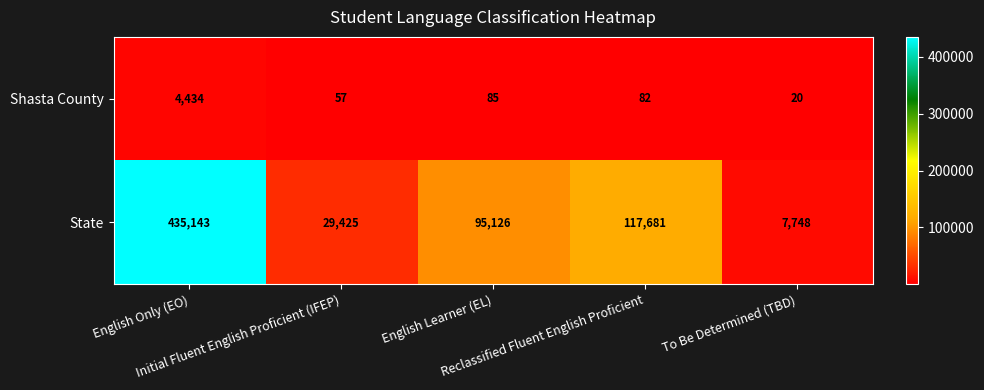

Which series has the largest total across all categories?

State